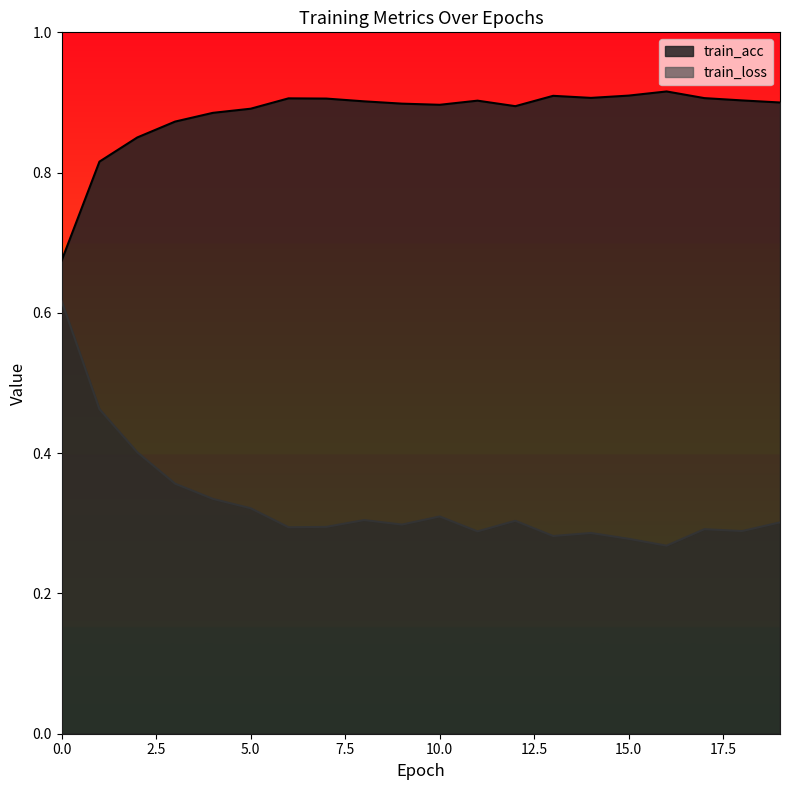

Which series has the widest spread of values?

train_loss